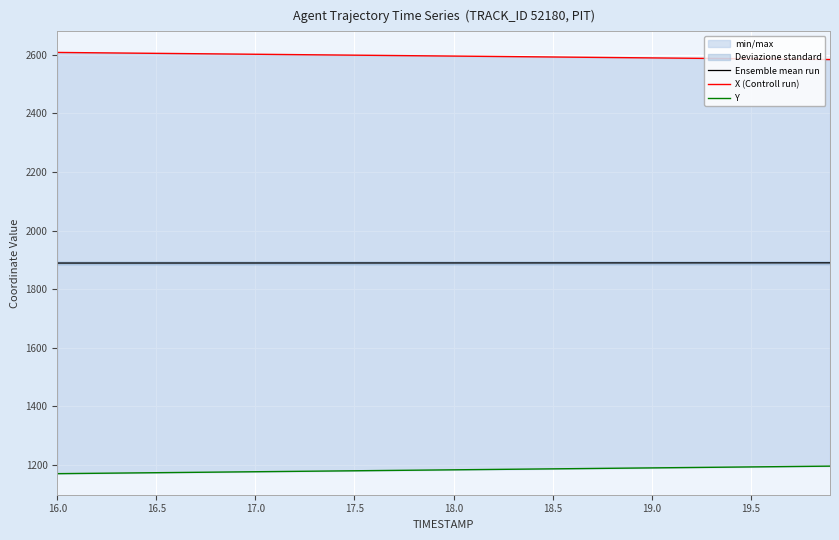

What are all the series names shown in the legend?

Ensemble mean run, X (Controll run), Y